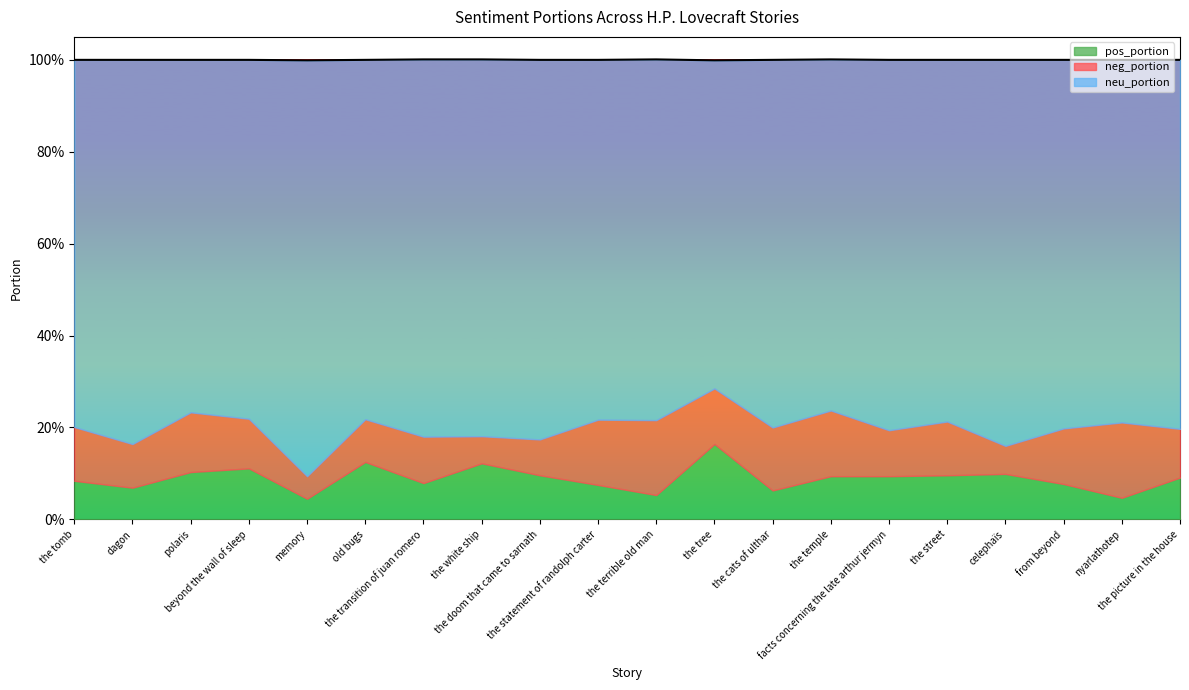

Is the value of neu_portion at old_bugs greater than the value of neg_portion at the_cats_of_ulthar?

Yes